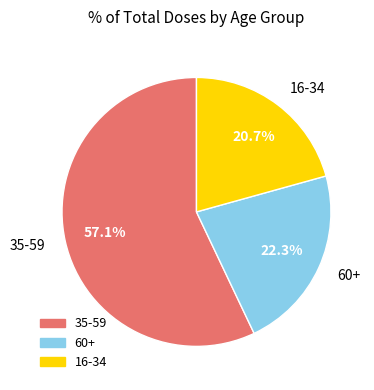

Which slice is the smallest?

16-34